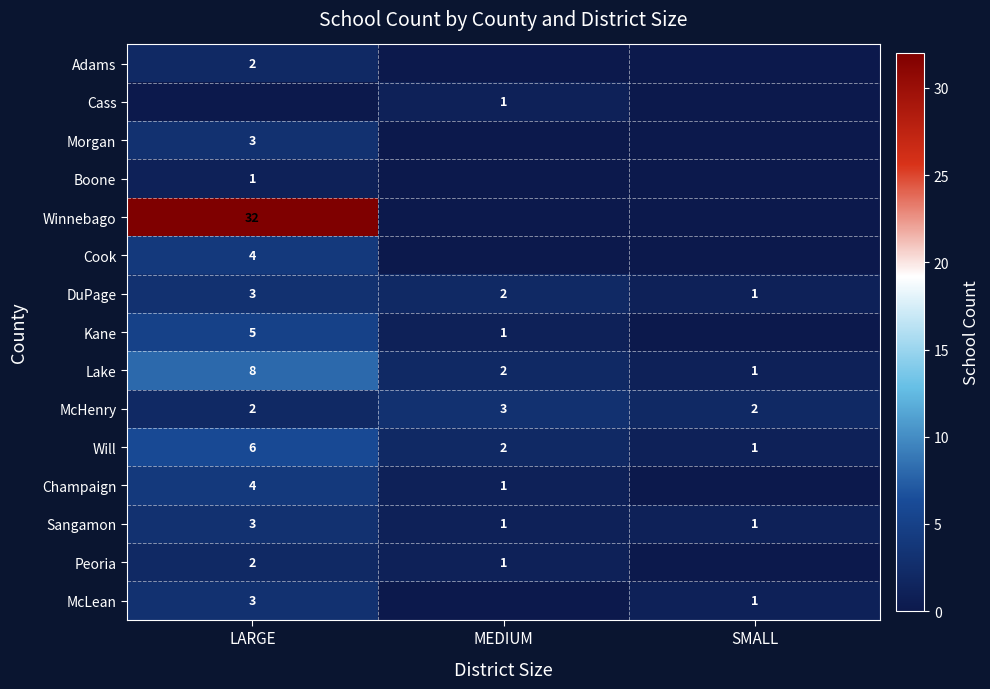

What is the difference between the maximum and minimum values in the Will series?

5